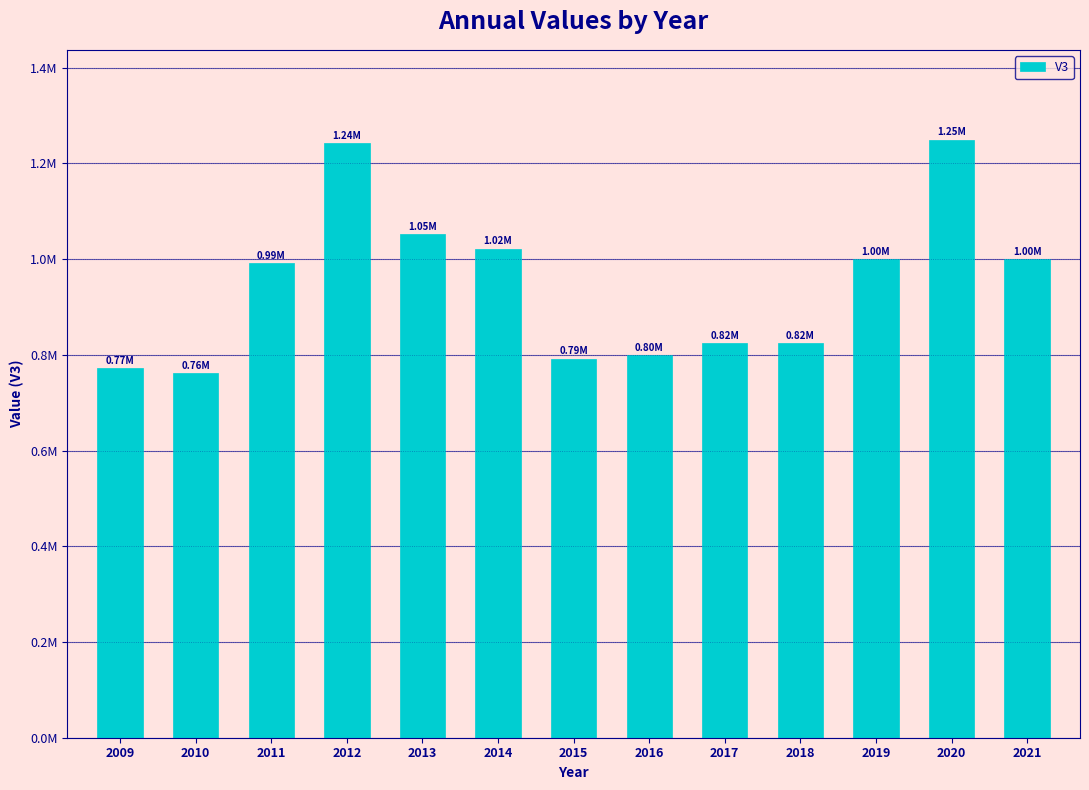

Is it true that the value at 2015 is 272426?

False